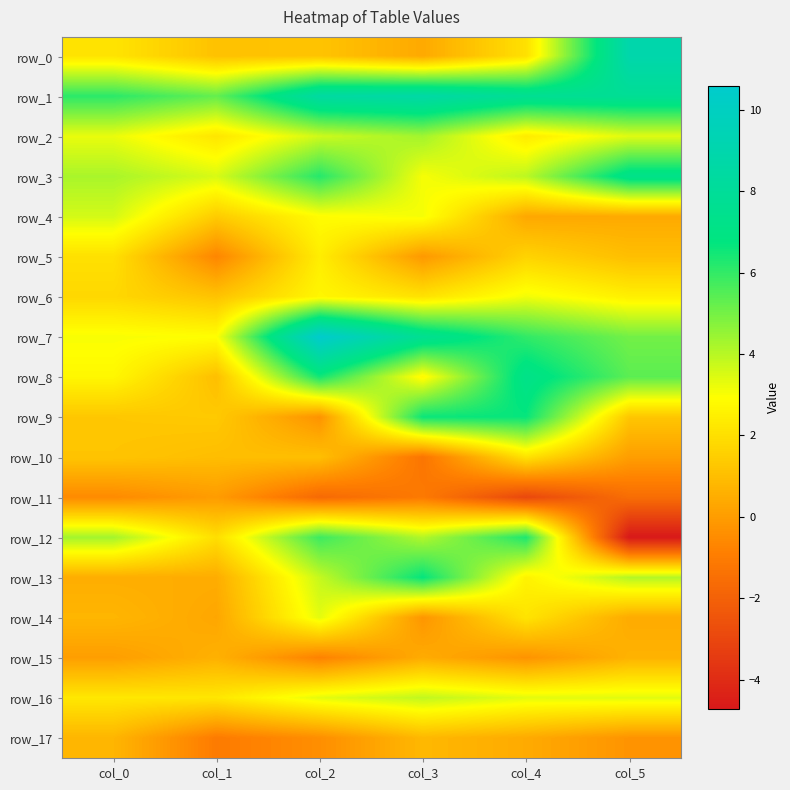

Reading right to left, what are all the values shown in this chart?

row_0: 8.9	2.0	0.4	1.2	1.1	2.1
row_1: 7.8	7.7	8.7	8.5	5.3	6.1
row_2: 3.4	2.4	4.3	3.7	2.2	3.2
row_3: 7.3	4.0	3.1	6.2	3.5	4.2
row_4: 0.4	0.3	3.1	2.9	1.4	3.6
row_5: 1.0	1.6	-0.1	2.4	-0.7	2.0
row_6: 2.5	3.1	2.1	2.7	1.1	1.8
row_7: 5.0	6.0	7.6	10.6	2.9	3.0
row_8: 5.4	7.2	2.8	6.5	1.0	2.7
row_9: 1.2	6.7	6.6	-0.3	1.3	1.3
row_10: 0.0	2.1	-1.2	1.0	1.0	1.2
row_11: -1.5	-3.0	-1.1	-1.7	-0.0	-0.6
row_12: -4.7	6.3	4.1	5.8	2.0	4.3
row_13: 4.1	2.6	6.7	3.8	0.5	0.5
row_14: 0.4	2.1	-0.2	3.3	0.3	0.8
row_15: 0.6	-0.3	0.4	-0.8	0.6	0.0
row_16: 3.4	3.4	3.9	3.3	2.2	2.2
row_17: -0.3	0.4	0.8	-0.4	-1.0	0.7